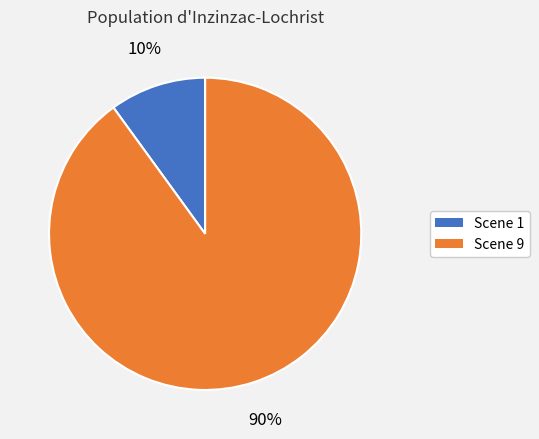

Is there a majority slice in this chart?

Yes